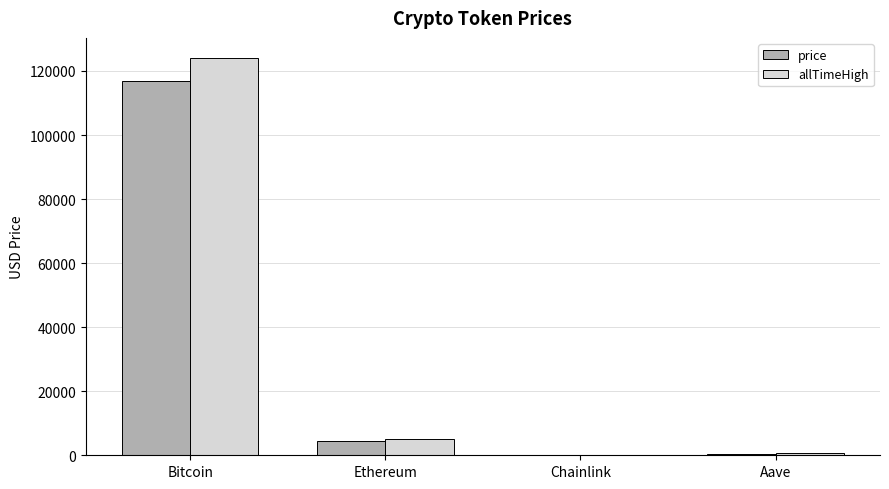

What is the sum of all allTimeHigh values?

129788.4